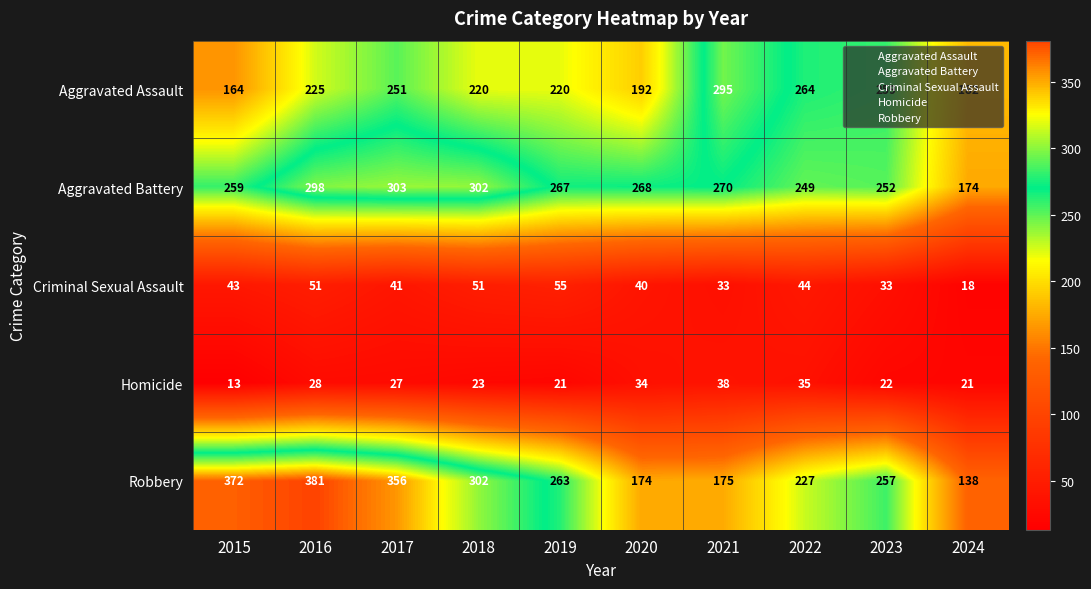

What is the total value across all series at 2023?

823